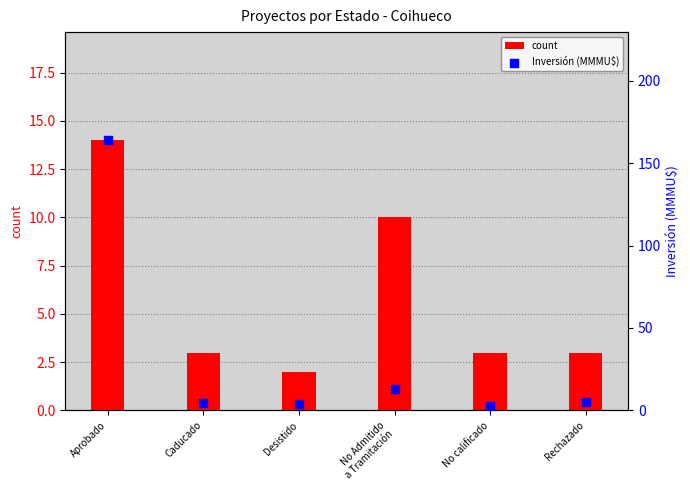

What are all the series names shown in the legend?

count, Inversión (MMMU$)